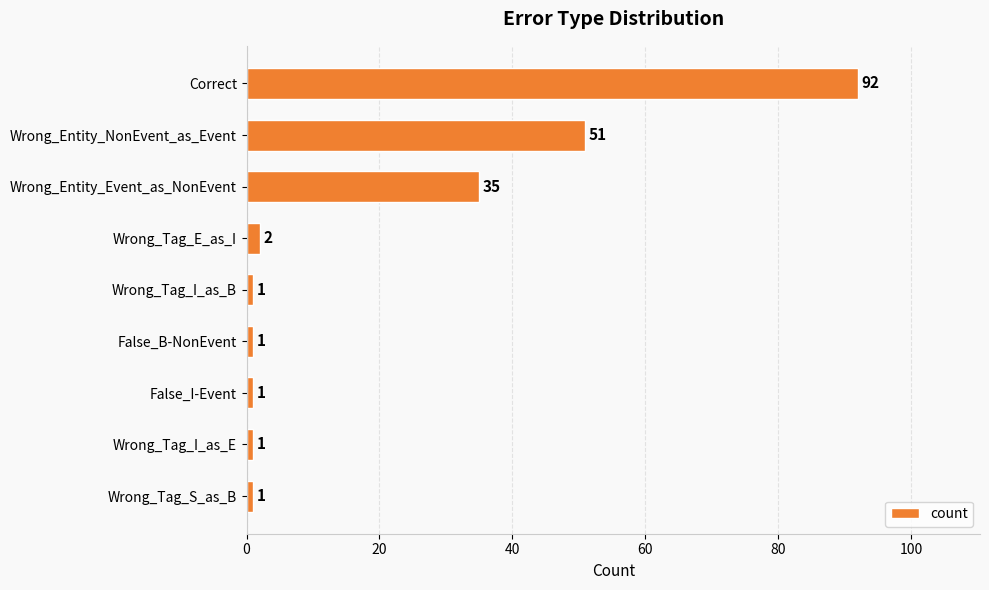

What is the difference between the maximum and minimum values?

91